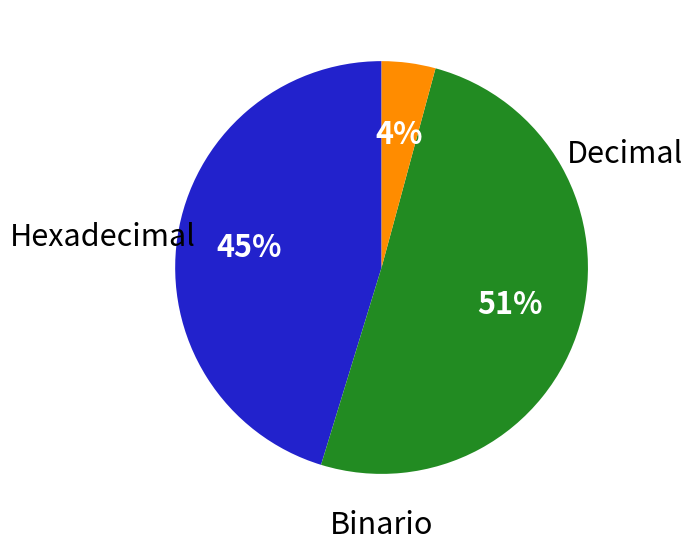

How many segments does this pie chart have?

3